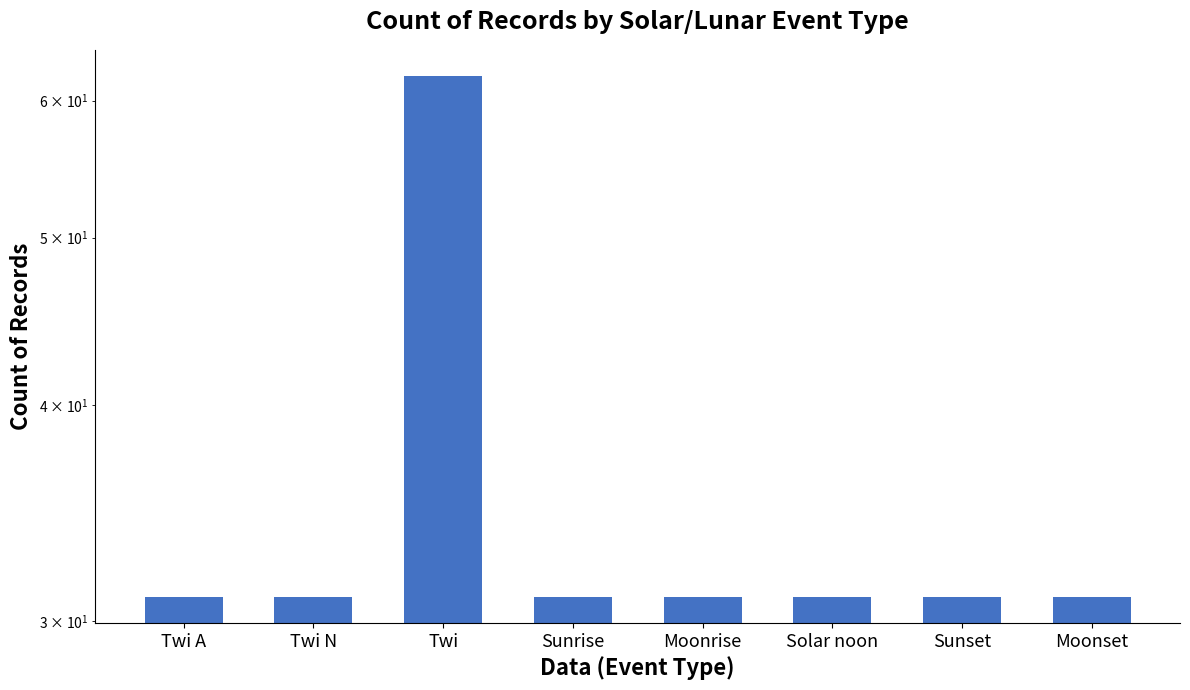

List the labels in order of value, smallest first.

Twi A, Twi N, Sunrise, Moonrise, Solar noon, Sunset, Moonset, Twi